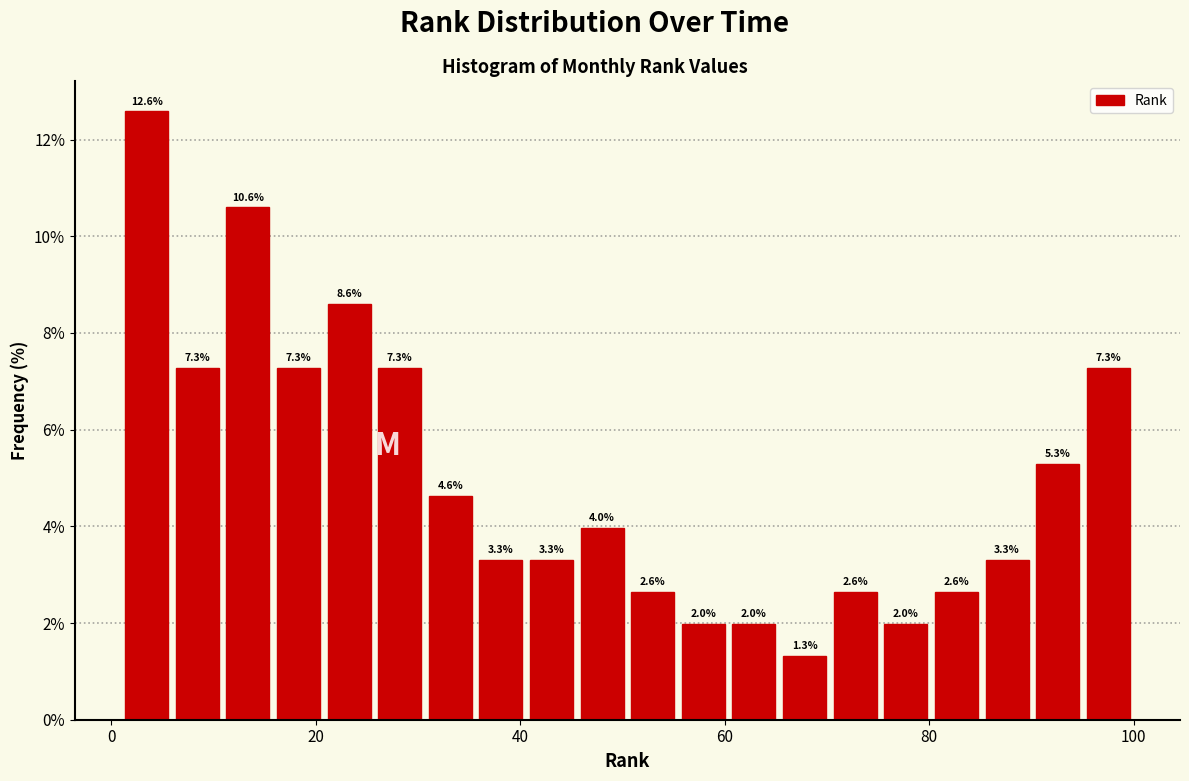

Read against the x-axis, roughly where is the centre of the tallest bar?

4